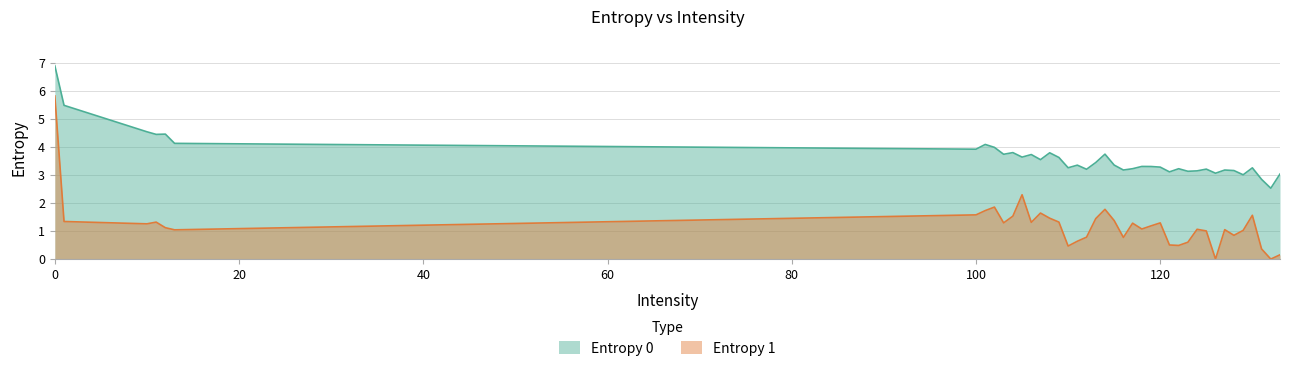

Between 108 and 115, which series saw the biggest shift?

Entropy 0